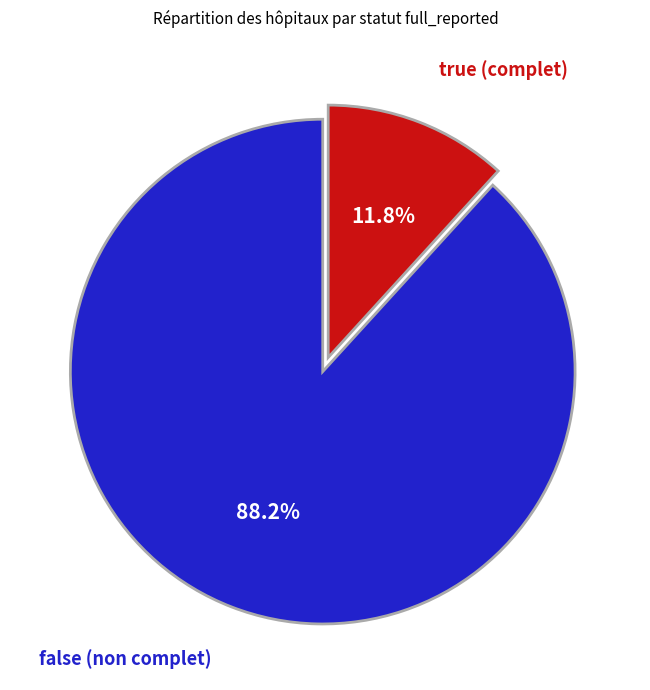

Count the number of slices in the pie.

2